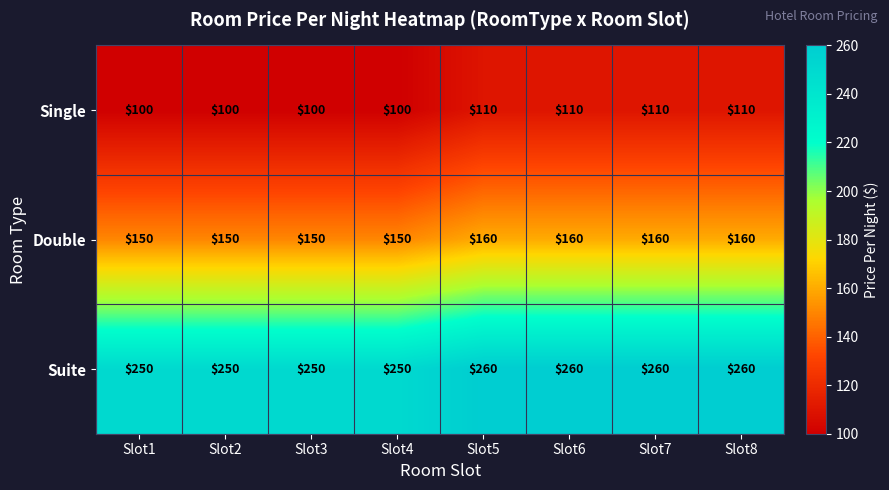

What is the total value across all series at Slot1?

500